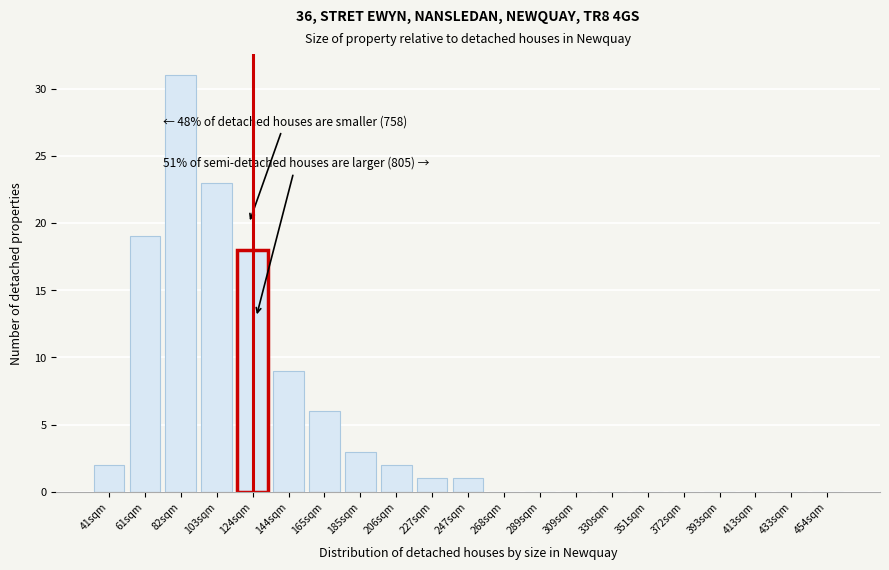

Reading left to right, what are all the values shown in this chart?

41sqm=2	61sqm=19	82sqm=31	103sqm=23	124sqm=18	144sqm=9	165sqm=6	185sqm=3	206sqm=2	227sqm=1	247sqm=1	268sqm=0	289sqm=0	309sqm=0	330sqm=0	351sqm=0	372sqm=0	393sqm=0	413sqm=0	433sqm=0	454sqm=0